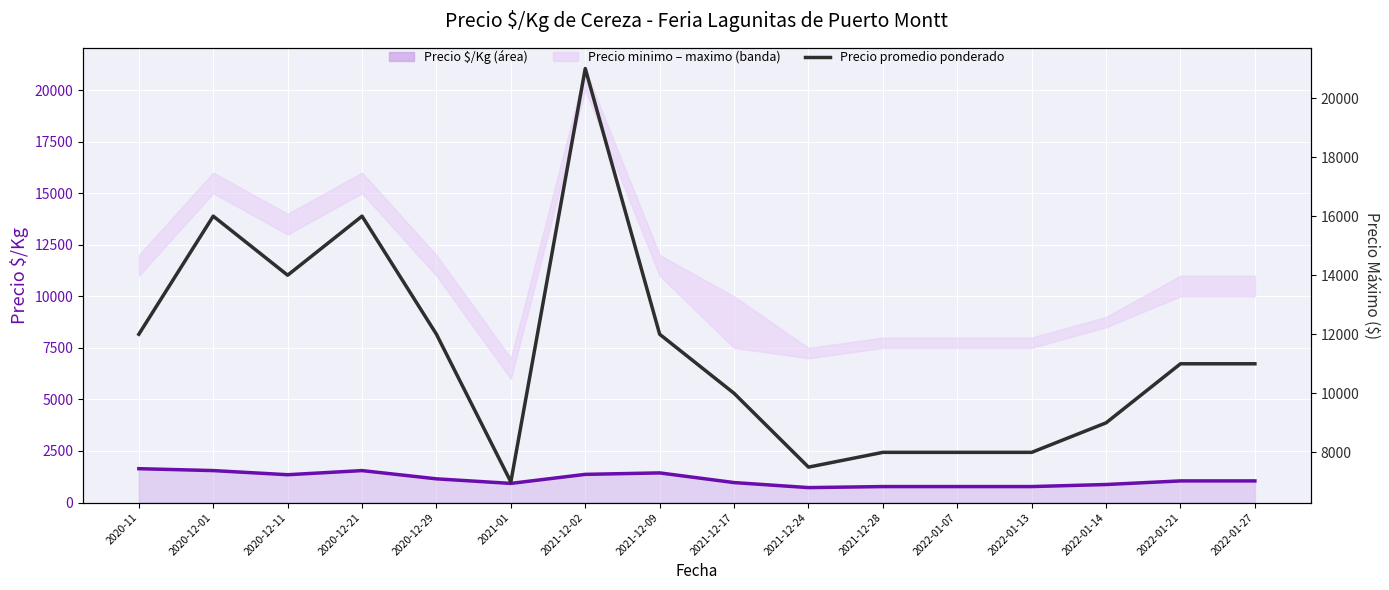

Which category has the lowest value in the Precio $/Kg series?

2021-12-24